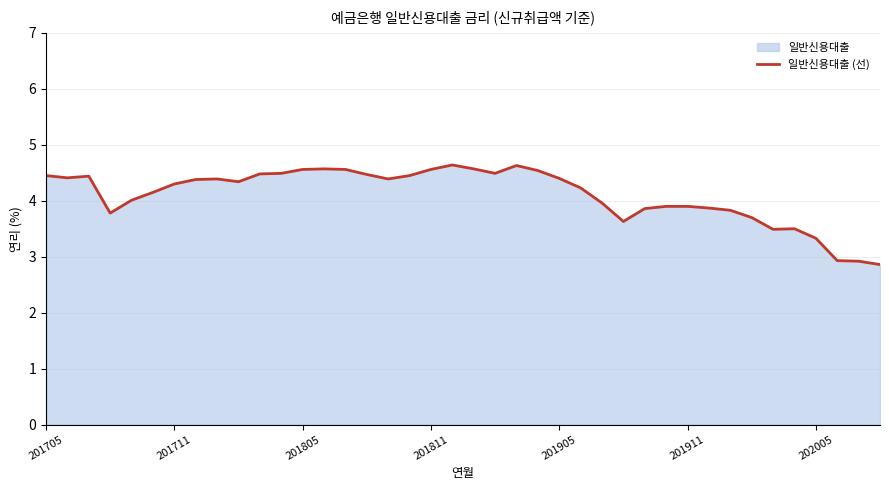

The value at 201905 is 1.4. True or false?

False